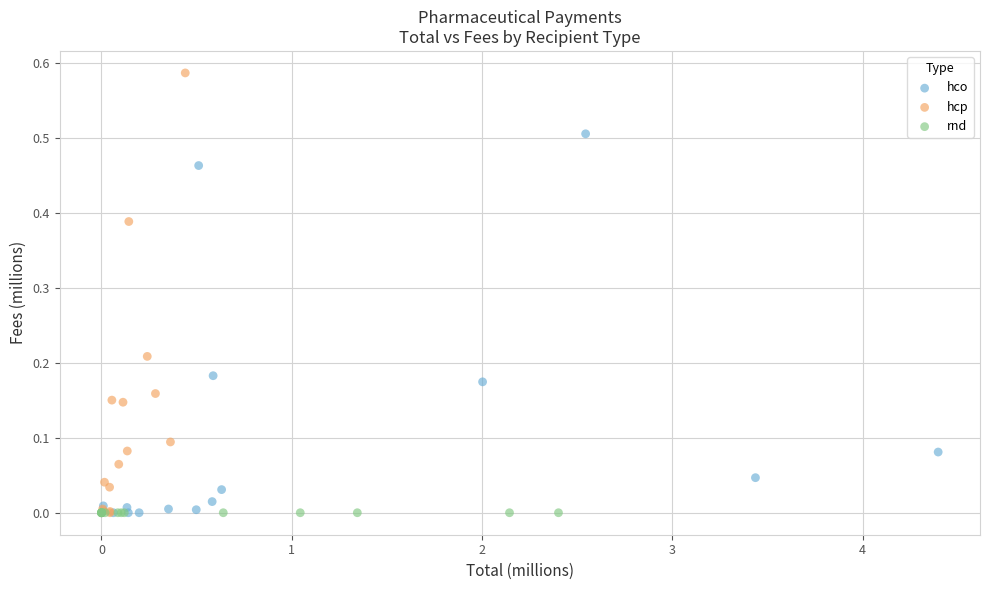

Which series contains the highest Y value?

hcp